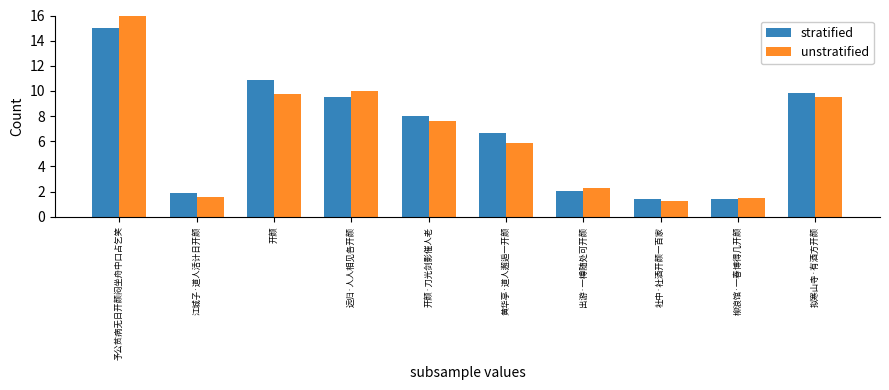

Which category has the lowest value in the stratified series?

社中·社酒开颜一百家